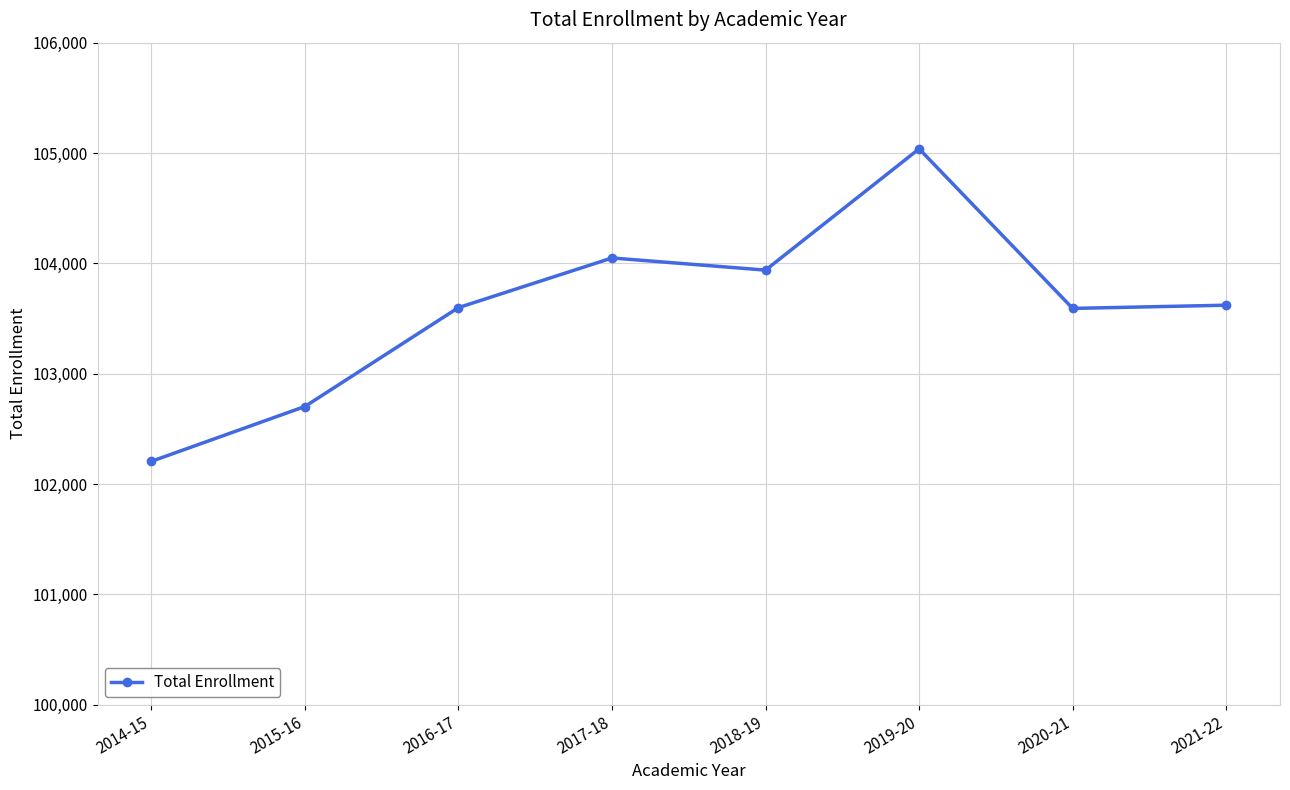

What is the change in value from 2014-15 to 2016-17?

+1393